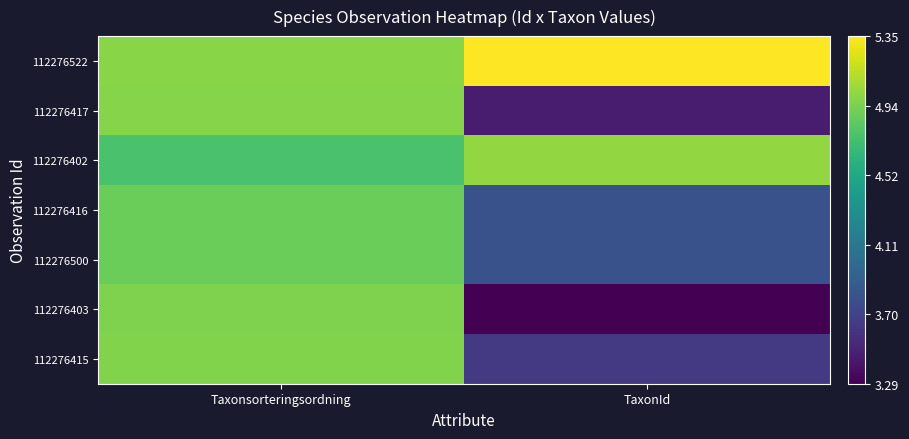

Which label corresponds to the largest value in the chart?

TaxonId